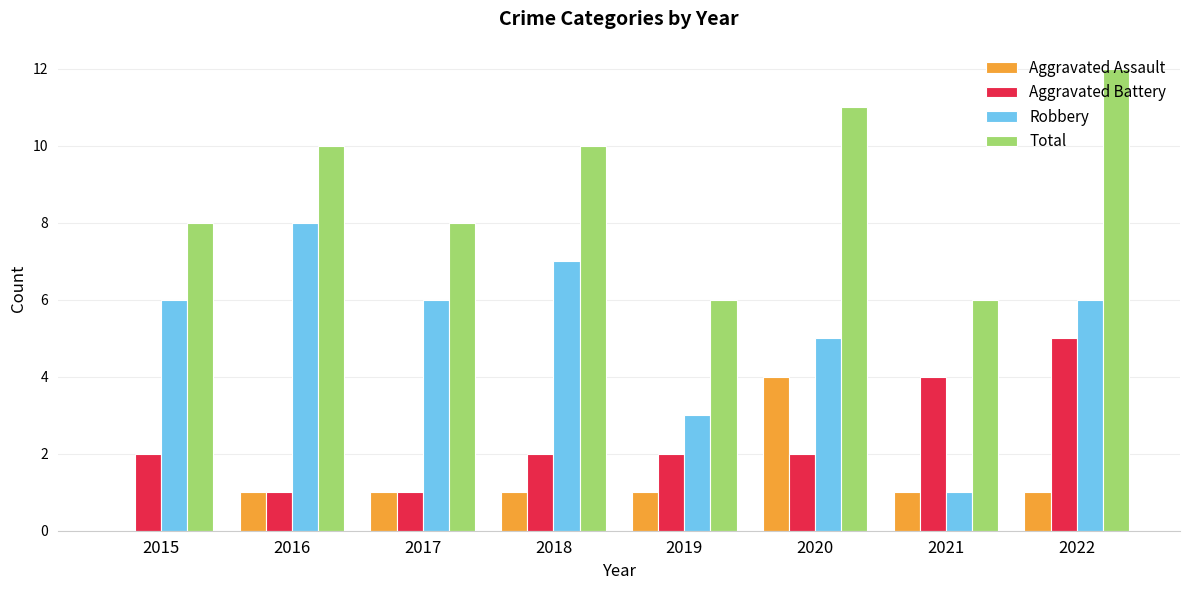

The Aggravated Battery series shows 1 at 2017. True or false?

True